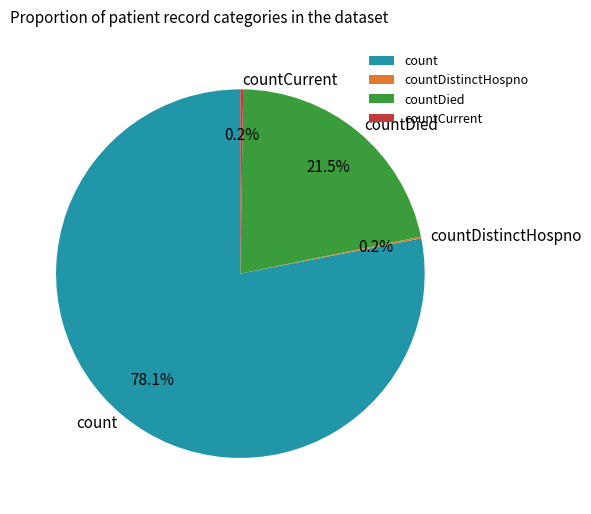

Combined, do countDied and count account for over 50%?

Yes